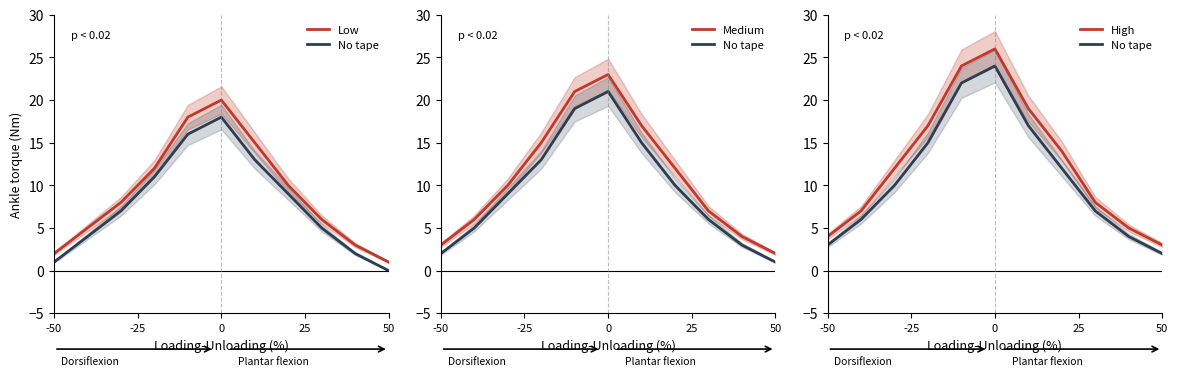

What are all the series names shown in the legend?

Low, No tape, Medium, High